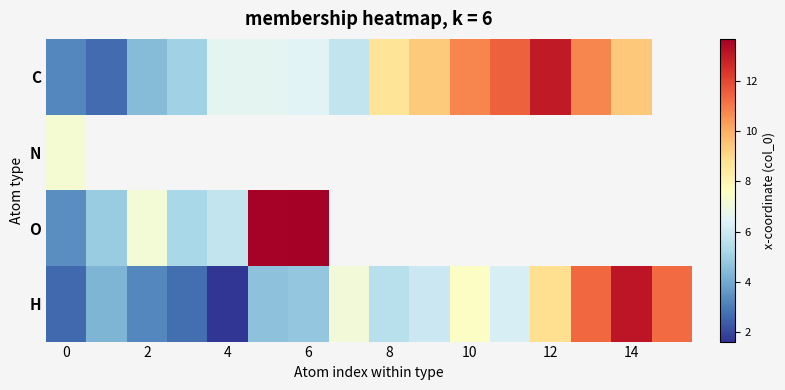

What is the maximum value for N?

7.2